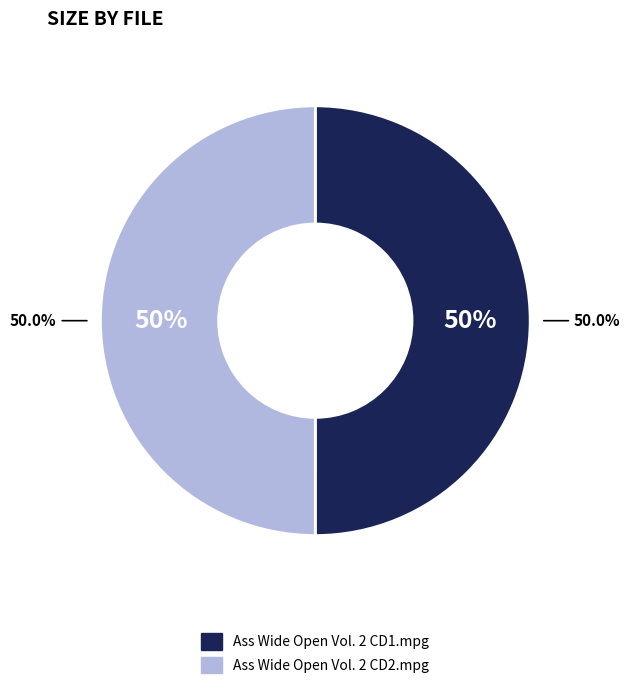

How many slices are in this pie chart?

2